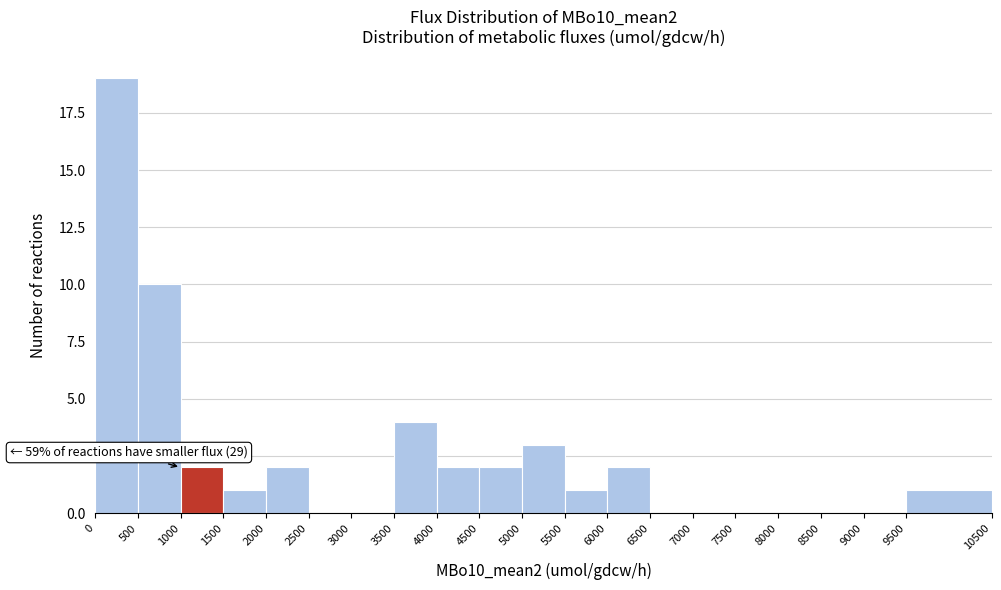

Which range on the x-axis has the tallest bar?

0 to 500